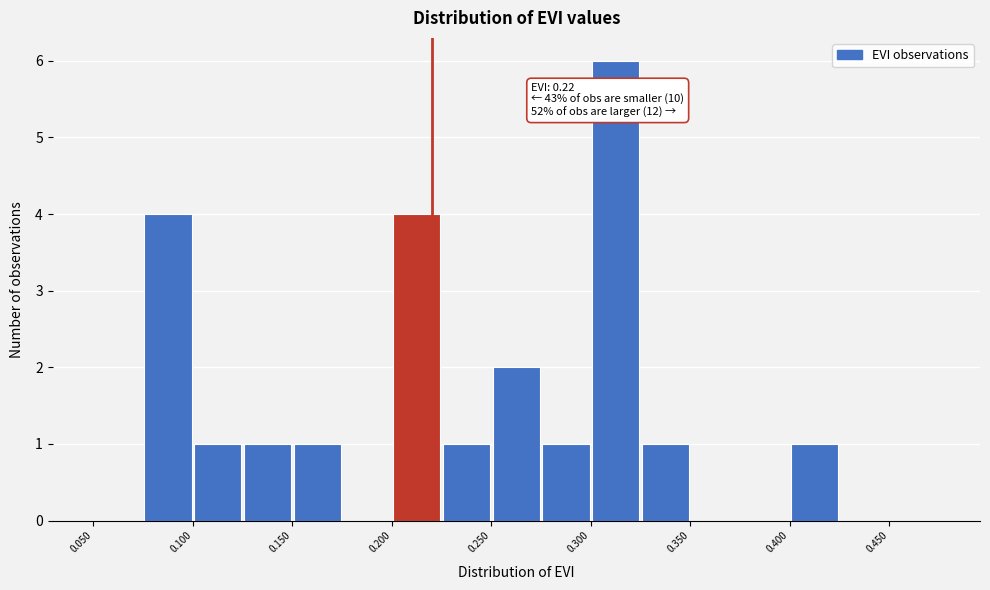

Which range on the x-axis has the tallest bar?

0.300 to 0.325